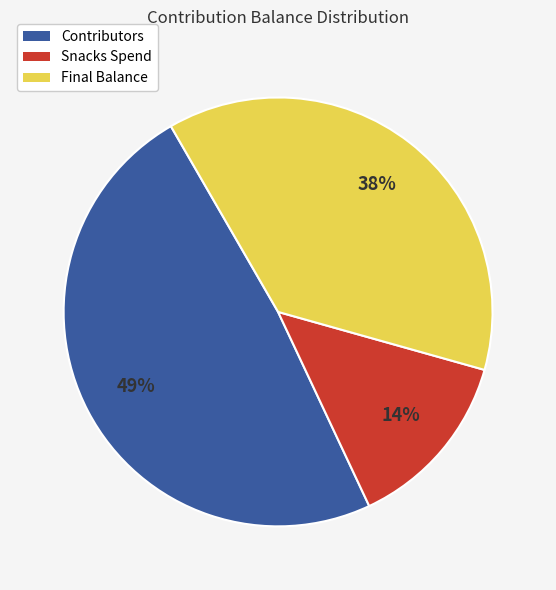

Is there a majority slice in this chart?

No